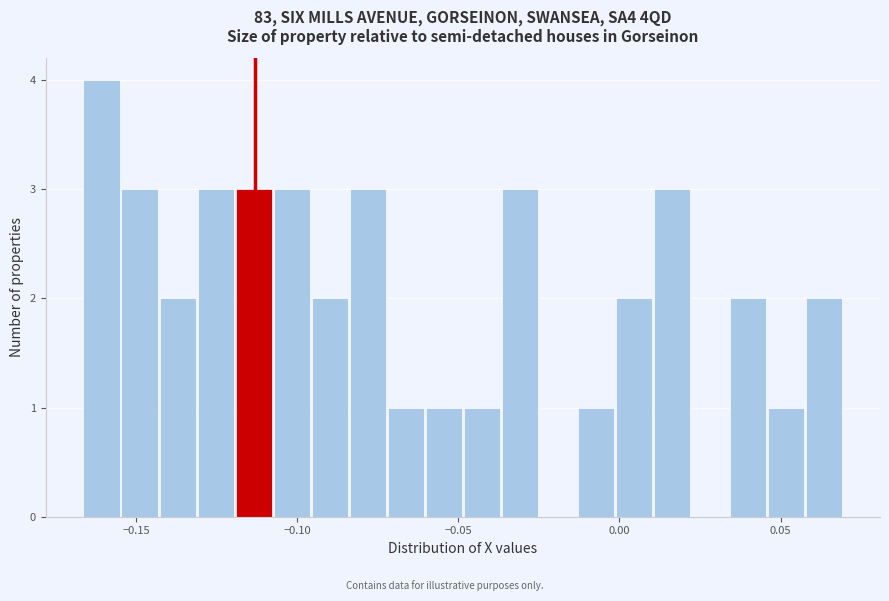

Around what value on the x-axis is the tallest bar? Give the approximate position of its centre, as read against the axis.

-0.160